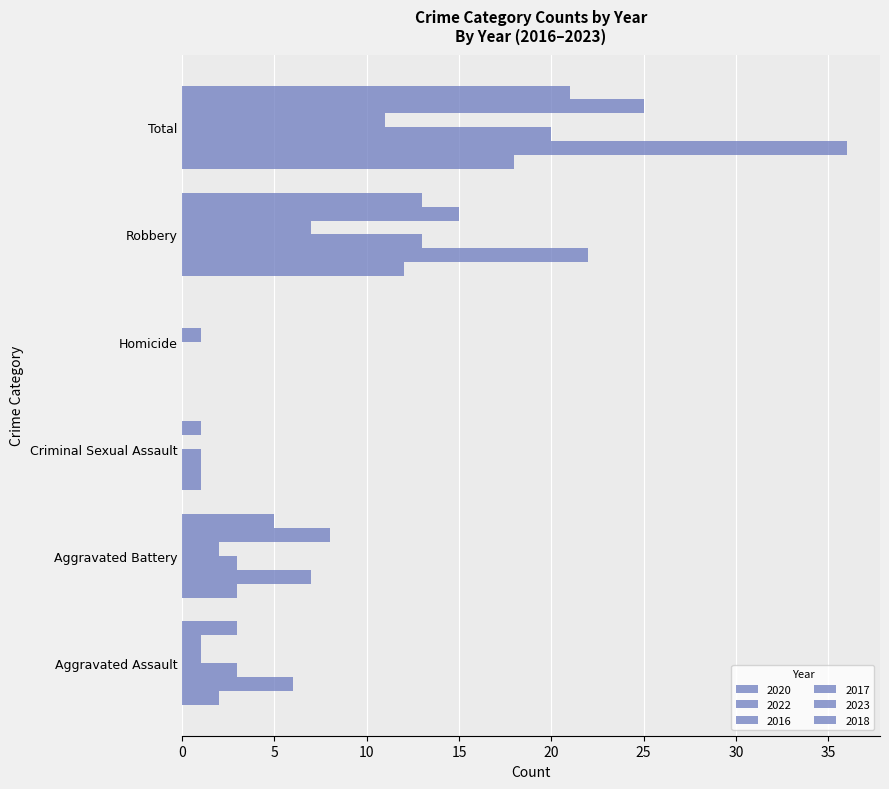

How many series are shown in this chart?

6